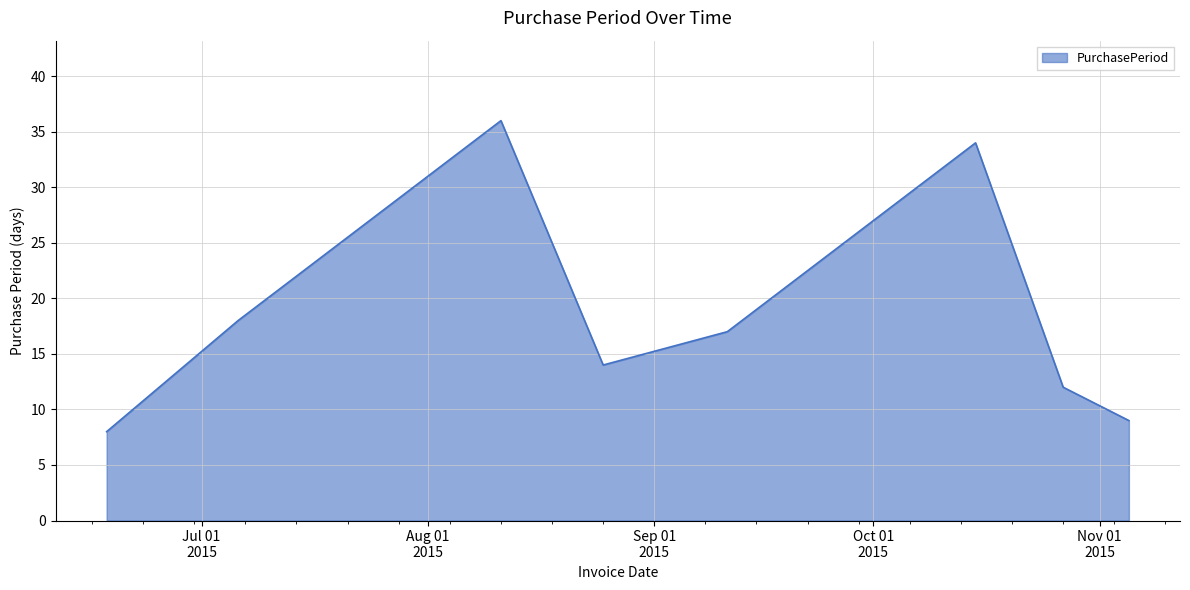

What is the sum of all values?

148